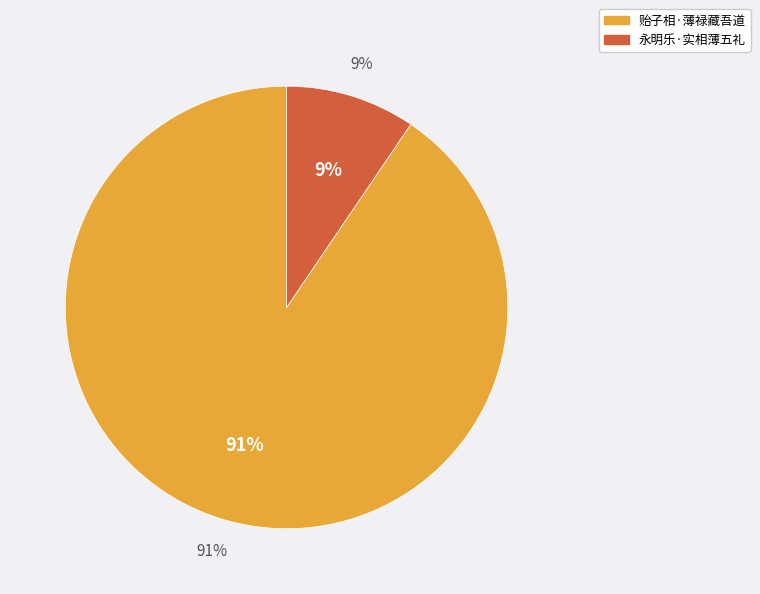

Which has a higher value, 永明乐·实相薄五礼 or 贻子相·薄禄藏吾道?

贻子相·薄禄藏吾道